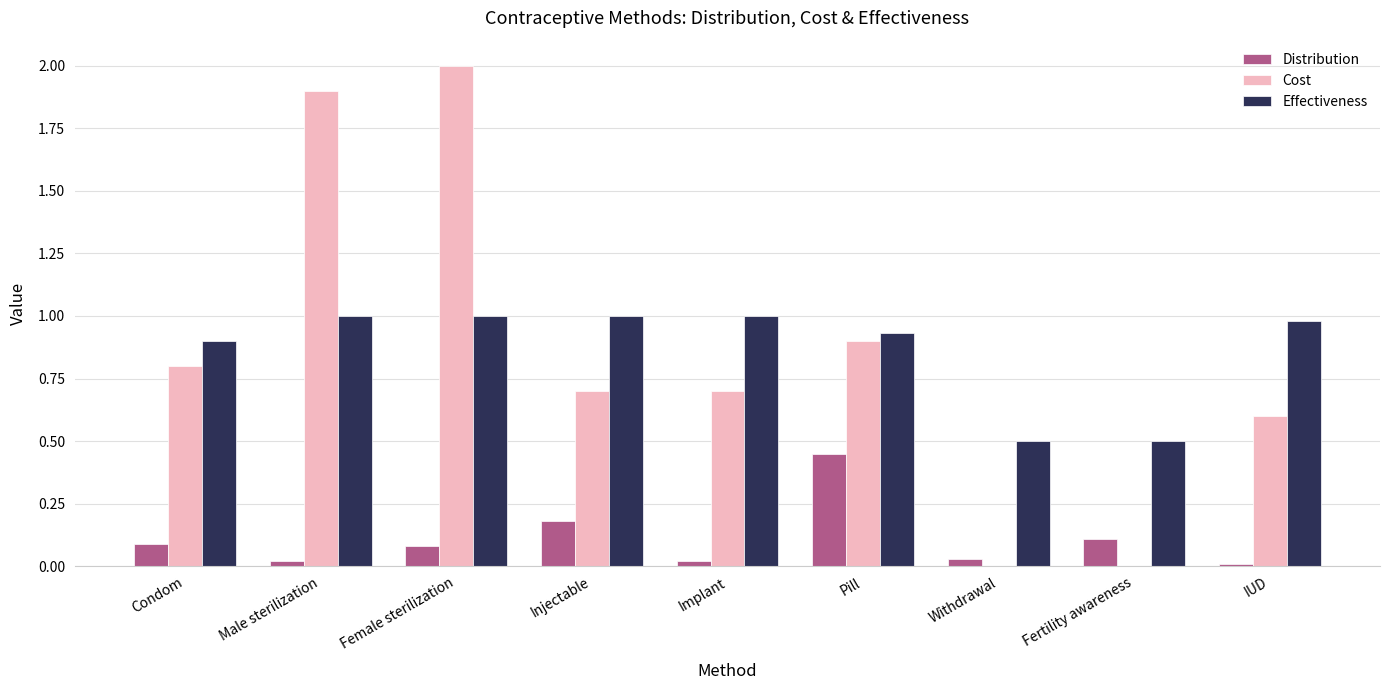

What is the sum of the Distribution values at Fertility awareness and IUD?

0.1